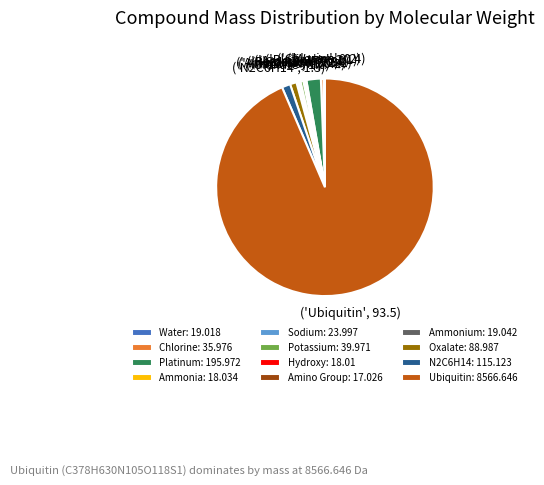

What is the ratio of the value at Potassium: 39.971 to the value at Oxalate: 88.987?

0.4